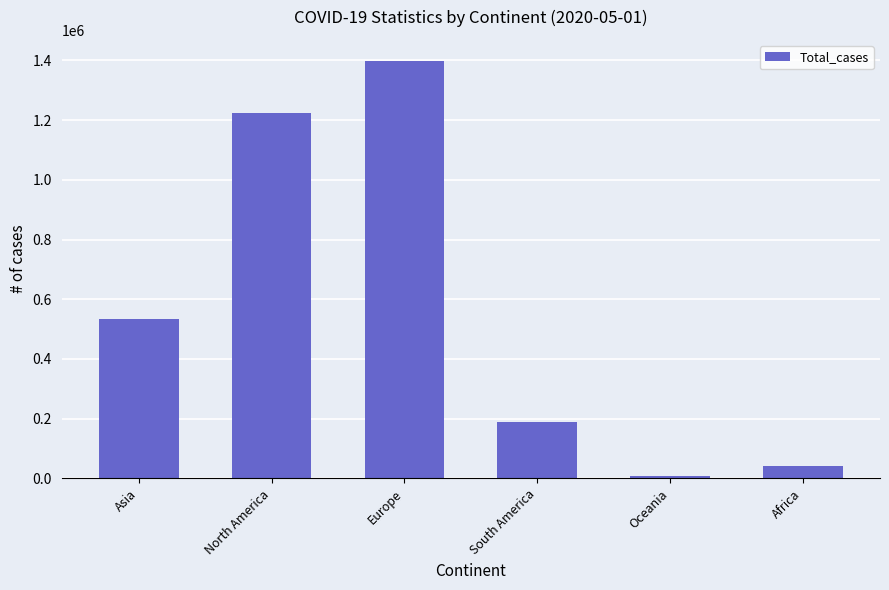

What is the difference between the values at Europe and South America?

1208964